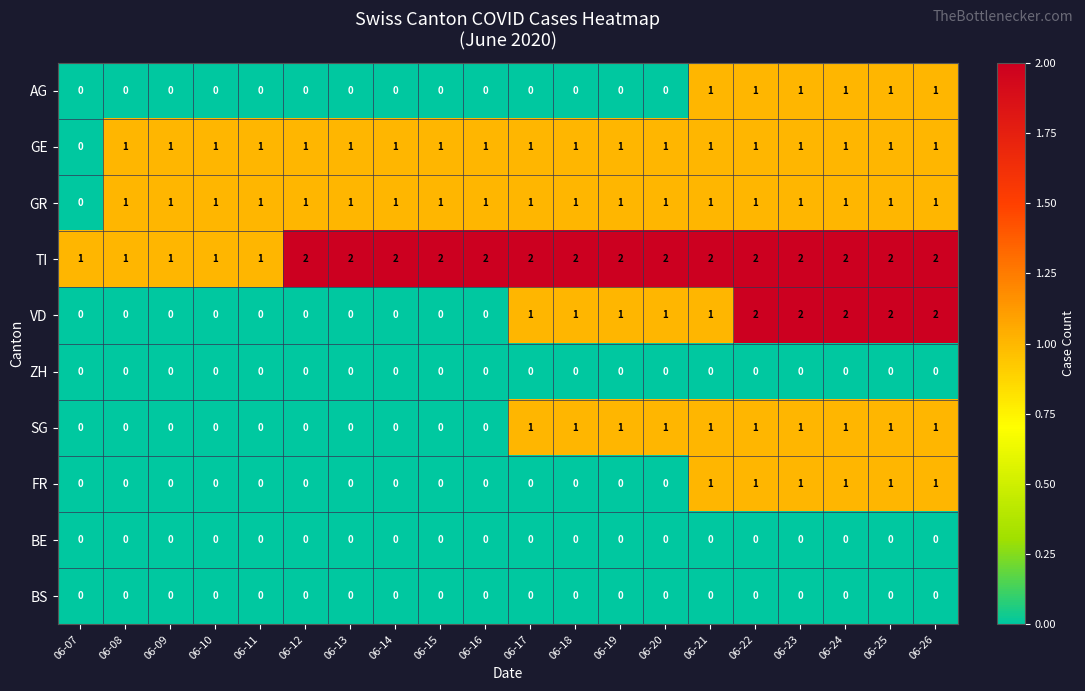

The VD series shows 2 at 06-20. True or false?

False